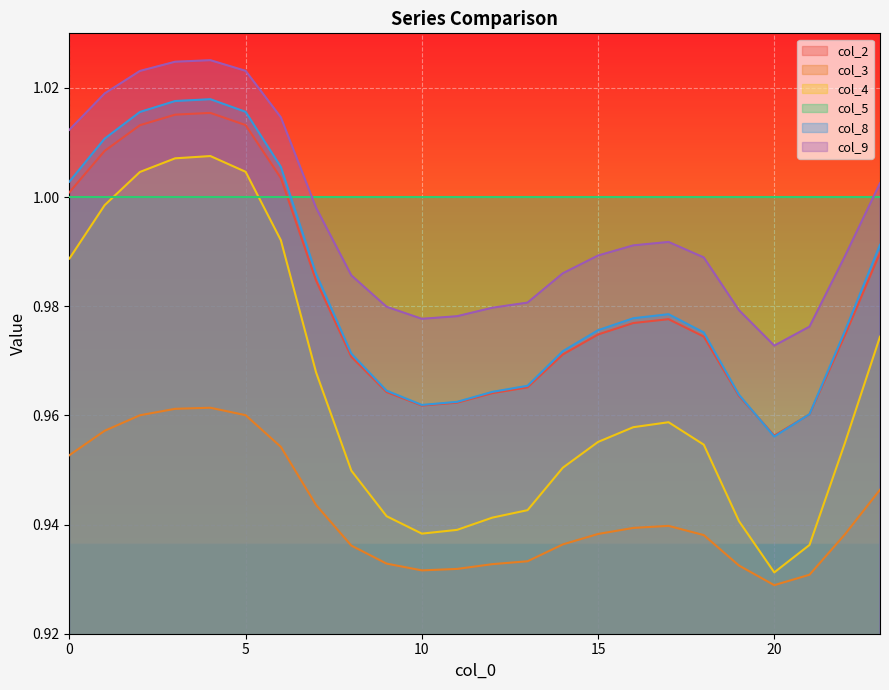

Does the chart display data point markers on the line(s)?

No